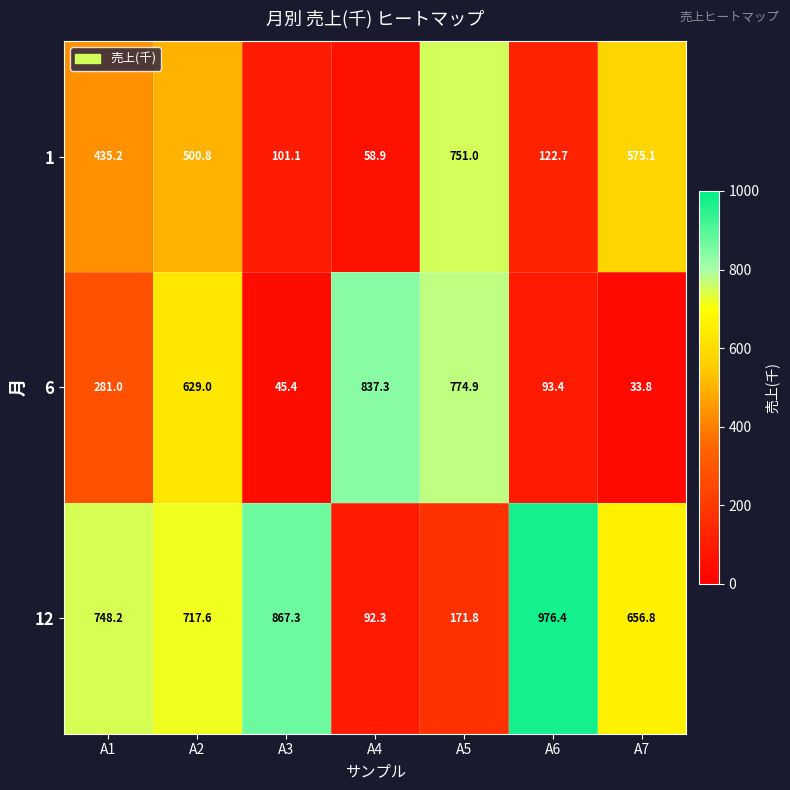

The value of 1 at A6 is 184.6. True or false?

False